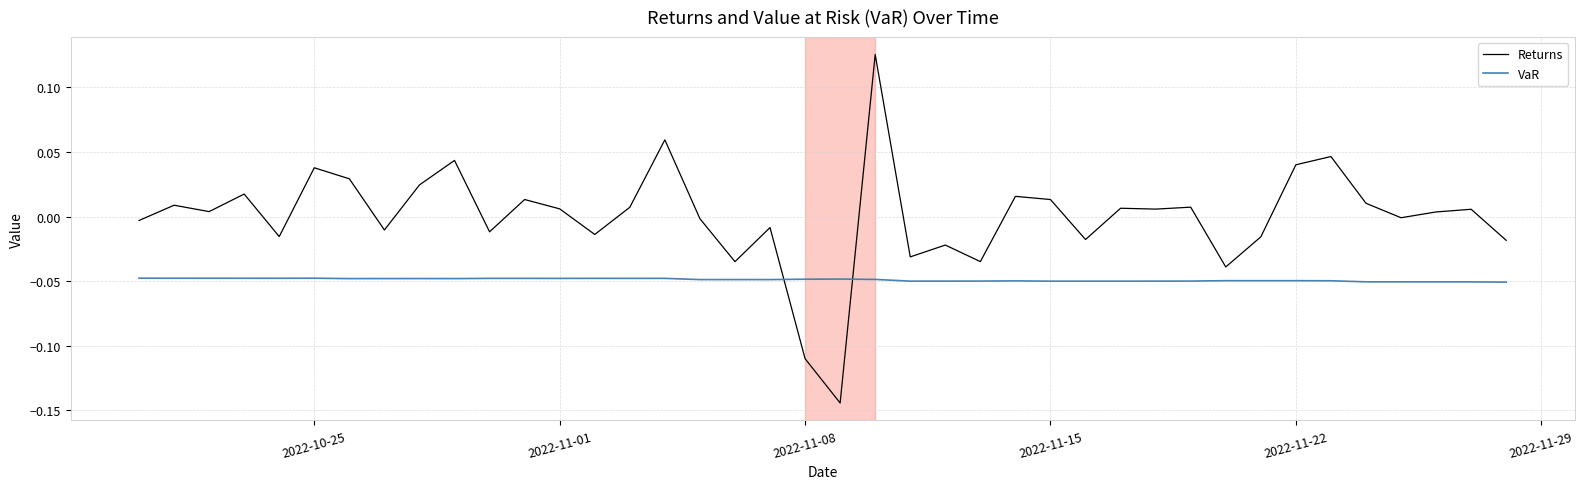

What is the difference between the maximum and minimum values in the Returns series?

0.3